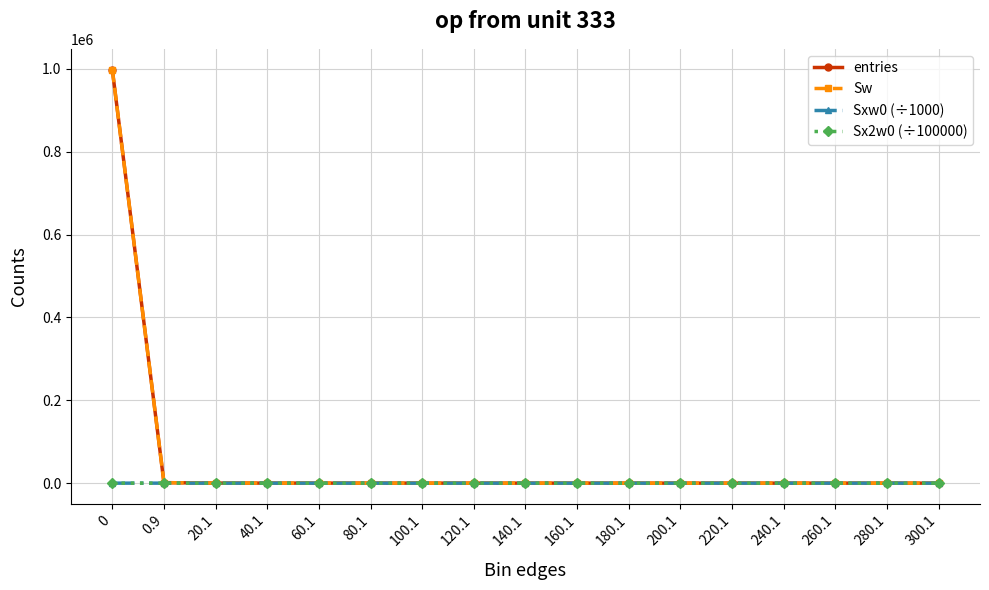

Which series has the largest total across all categories?

entries